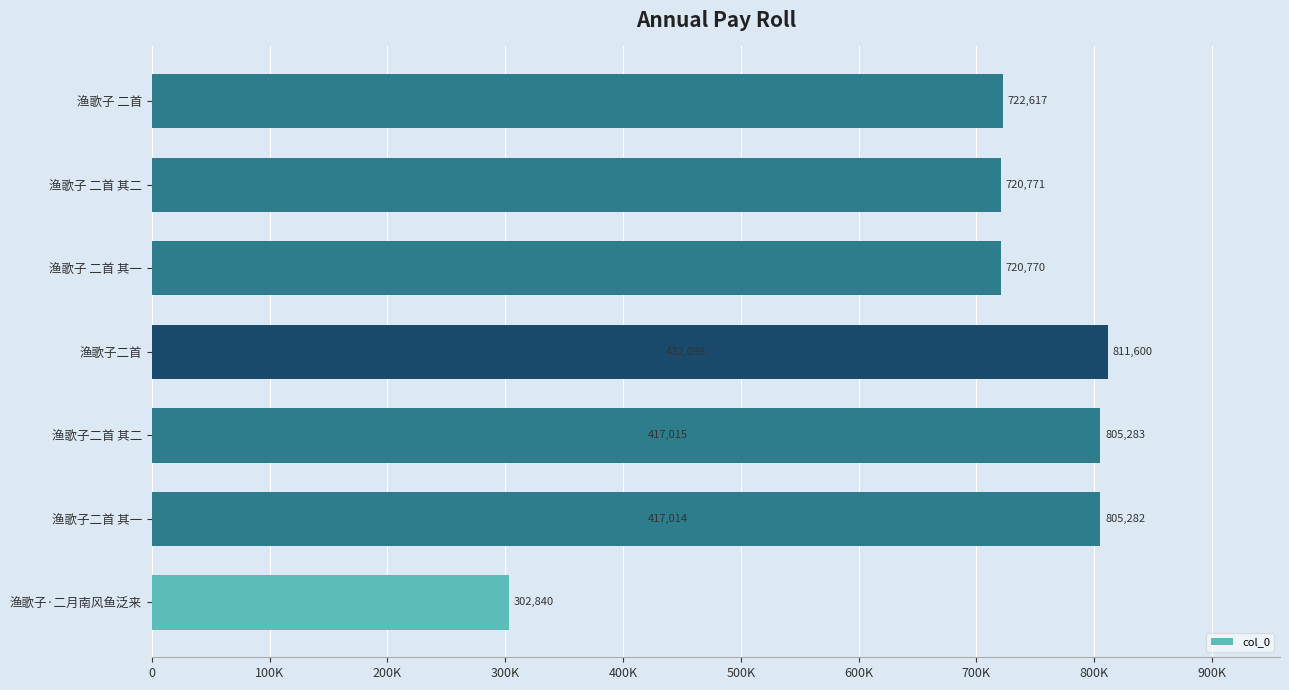

Count the number of values greater than 720771.

4